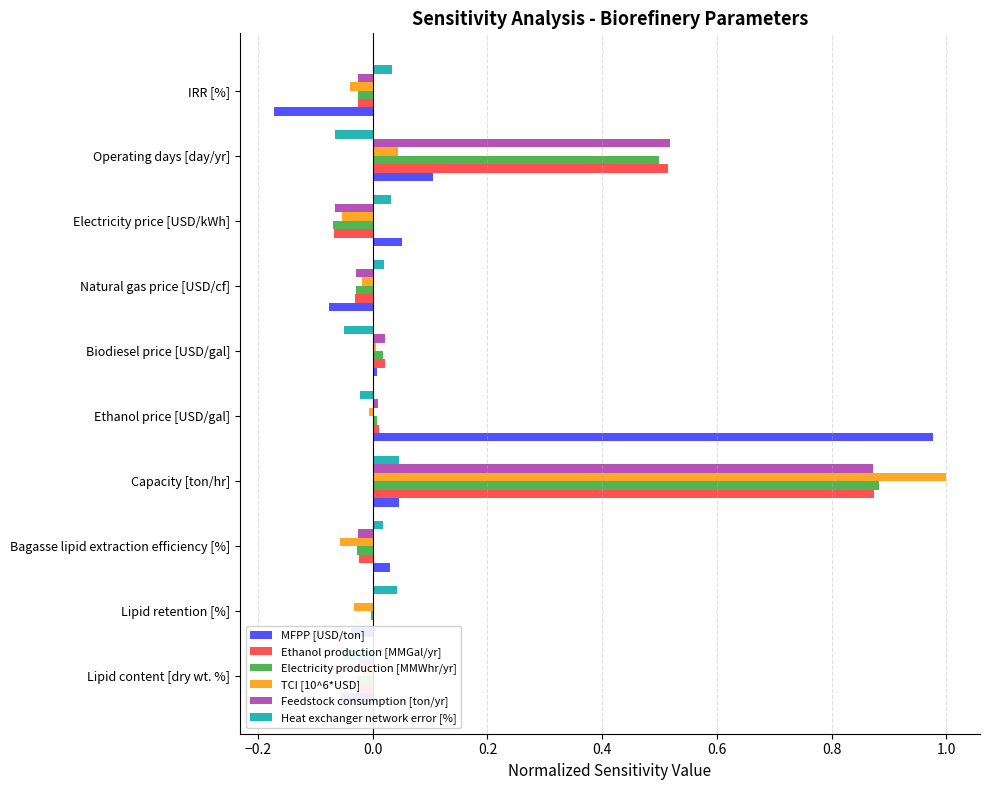

Is it true that TCI [10^6*USD] equals 0.3 at Capacity [ton/hr]?

False